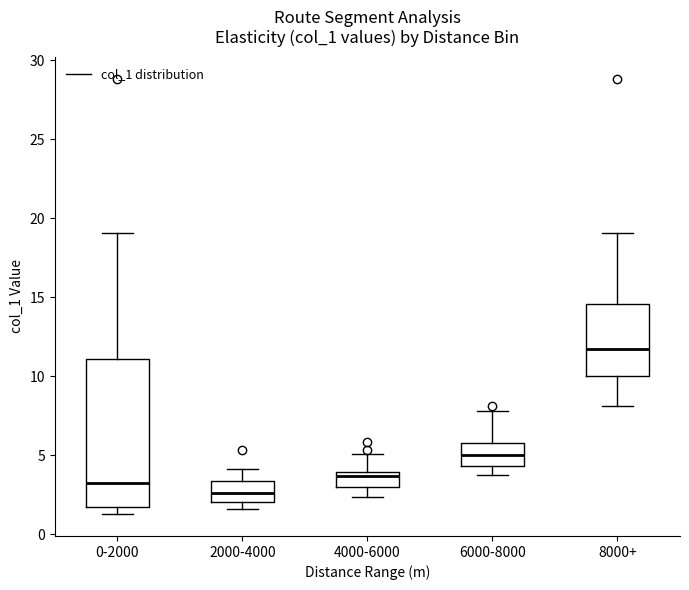

Which box's median line is the highest?

8000+